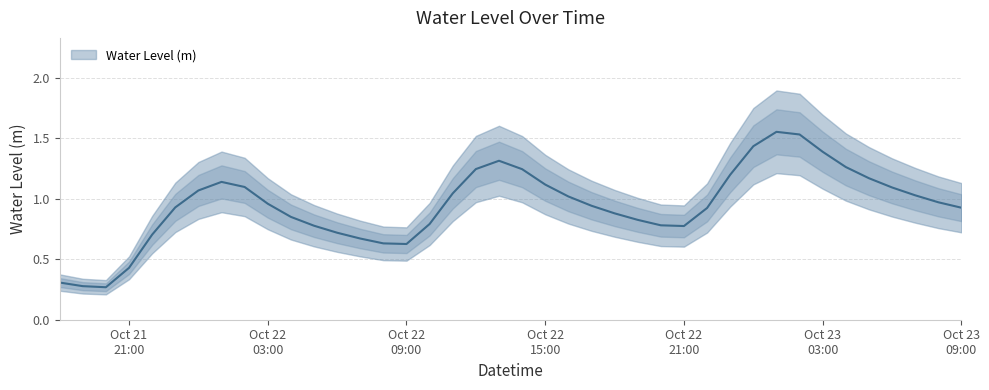

Where is the first local minimum?

2025-10-21 20:00:00